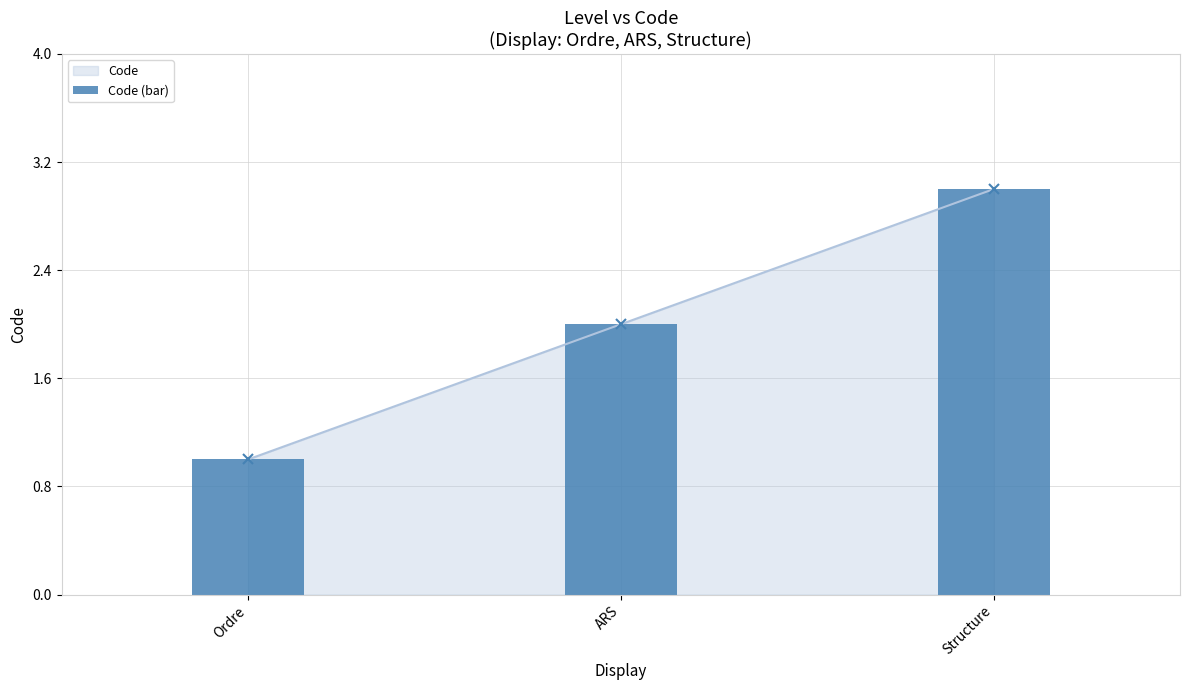

Count the values in the range 1 to 3.

3